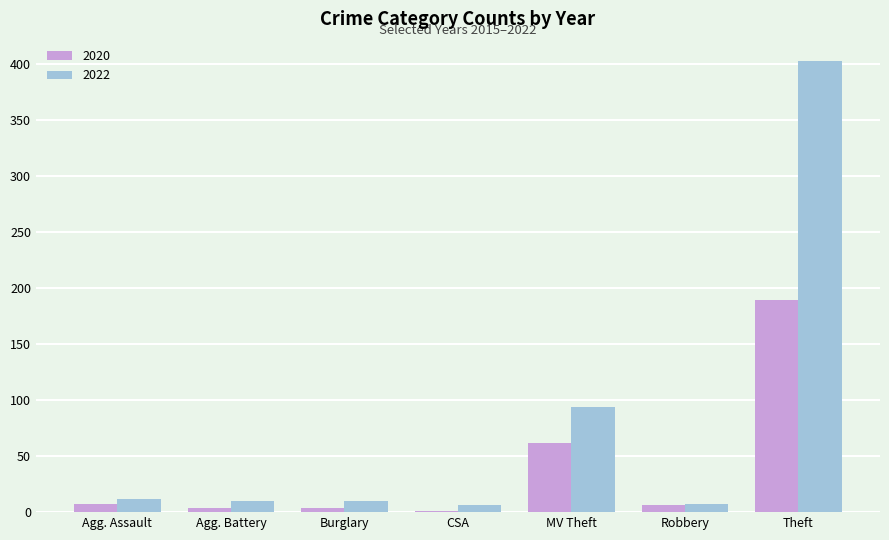

What is the spread (max minus min) of values at Theft?

213